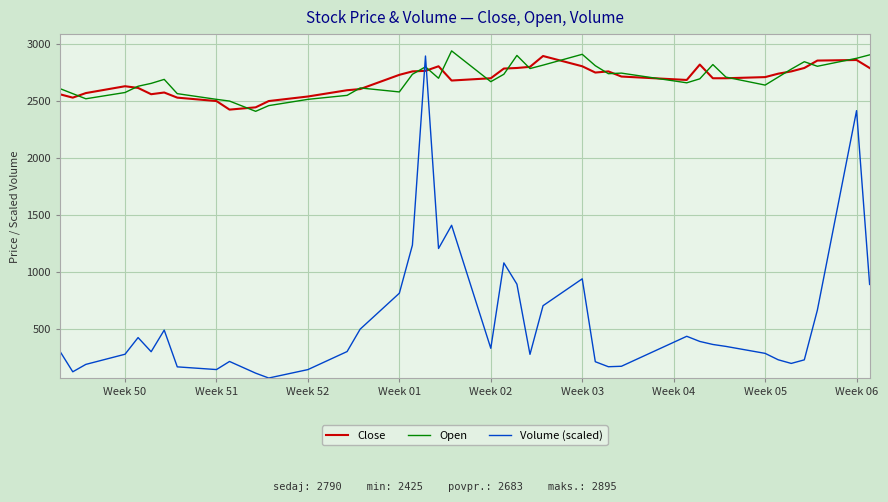

How many intersections are there between Volume (scaled) and Open?

2